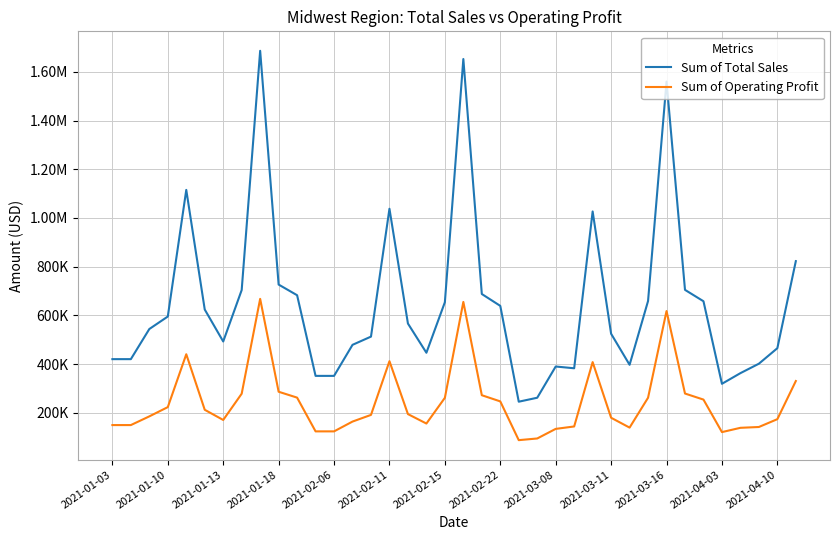

Does the chart display data point markers on the line(s)?

No